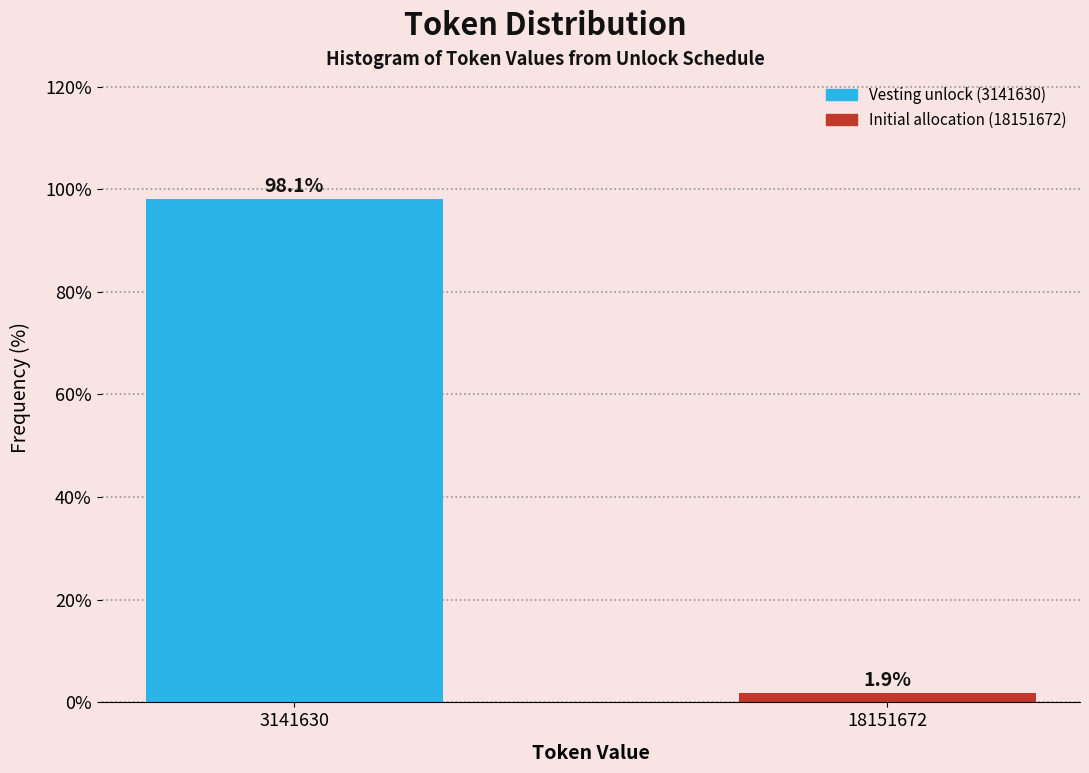

Reading right to left, what are all the values shown in this chart?

18151672=1.9	3141630=98.1